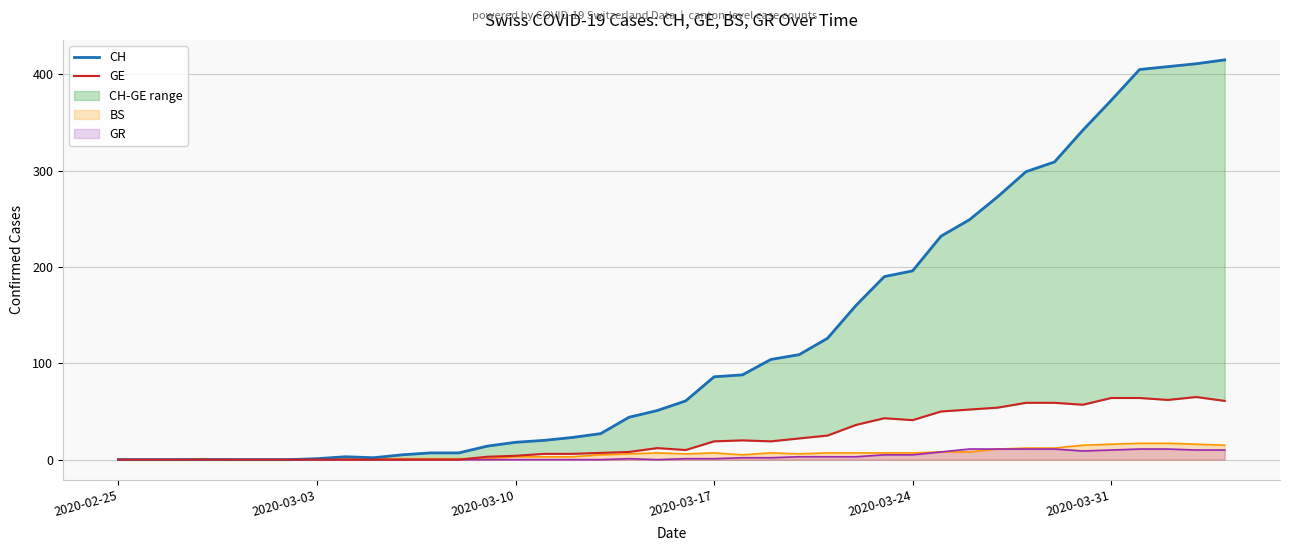

How many lines are shown in the chart?

2